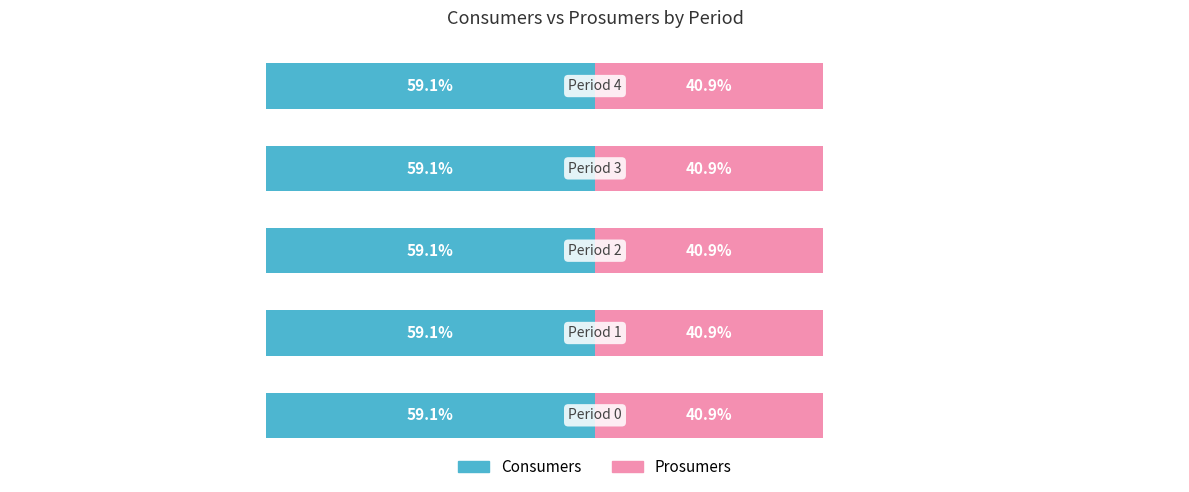

What is the value of the Prosumers bar at the 4th from the left?

440